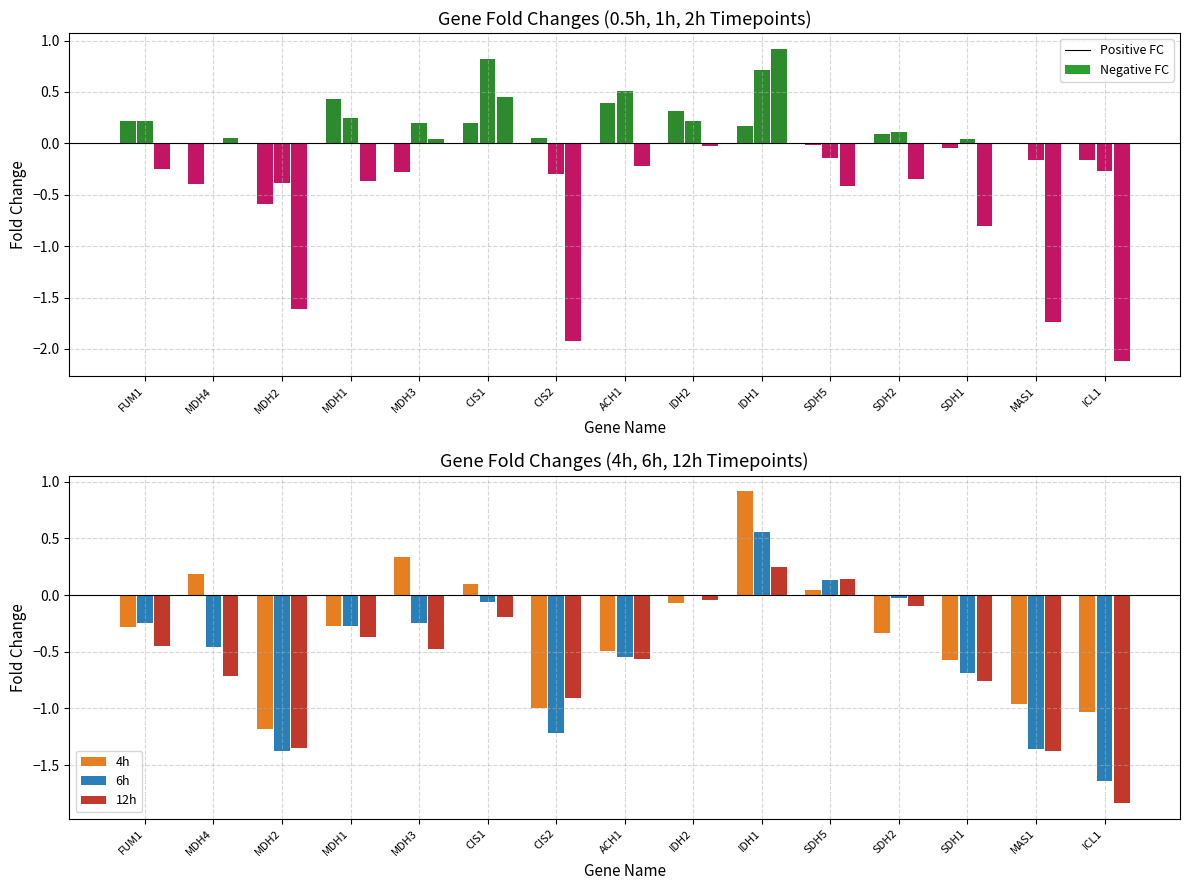

What is the label of the 6th bar from the right?

IDH1